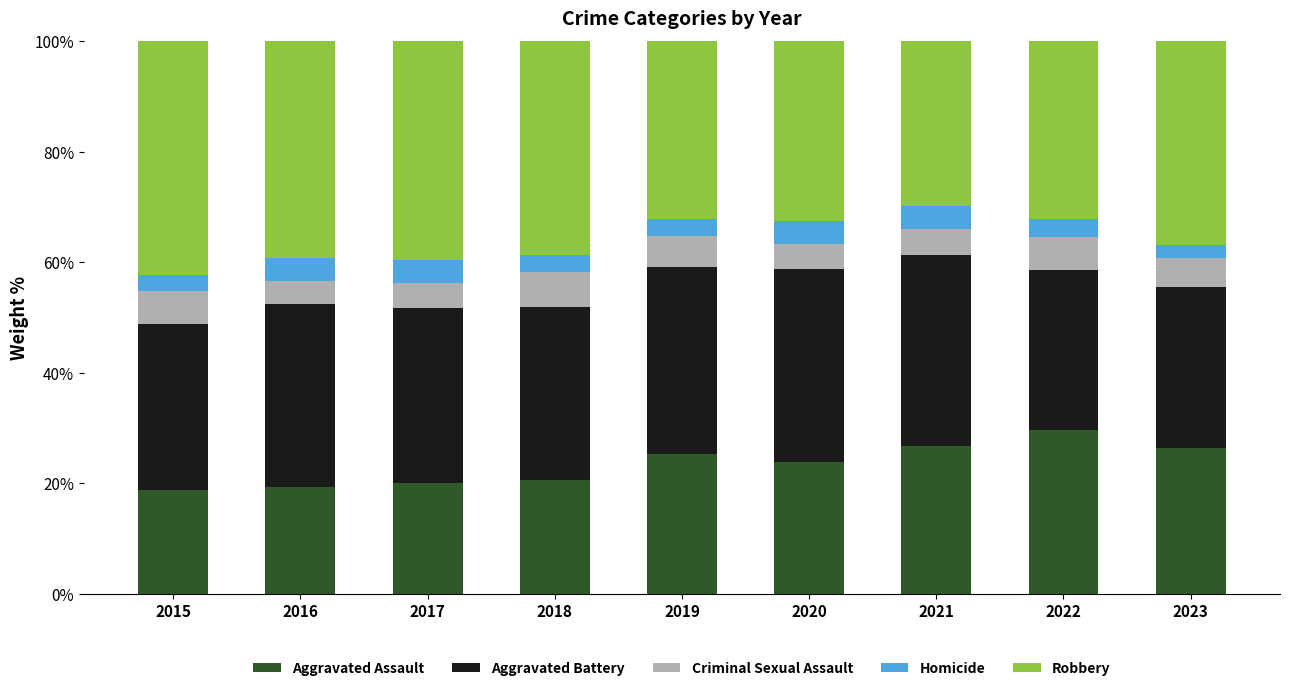

What is the sum of the Aggravated Assault values at 2023 and 2015?

45.1